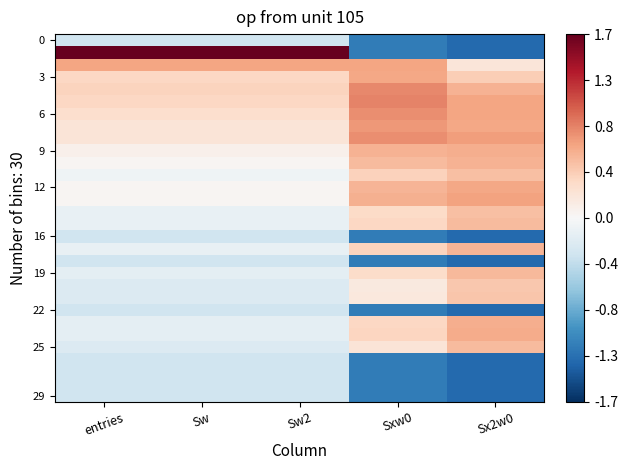

At how many categories does at least one series exceed 0?

5